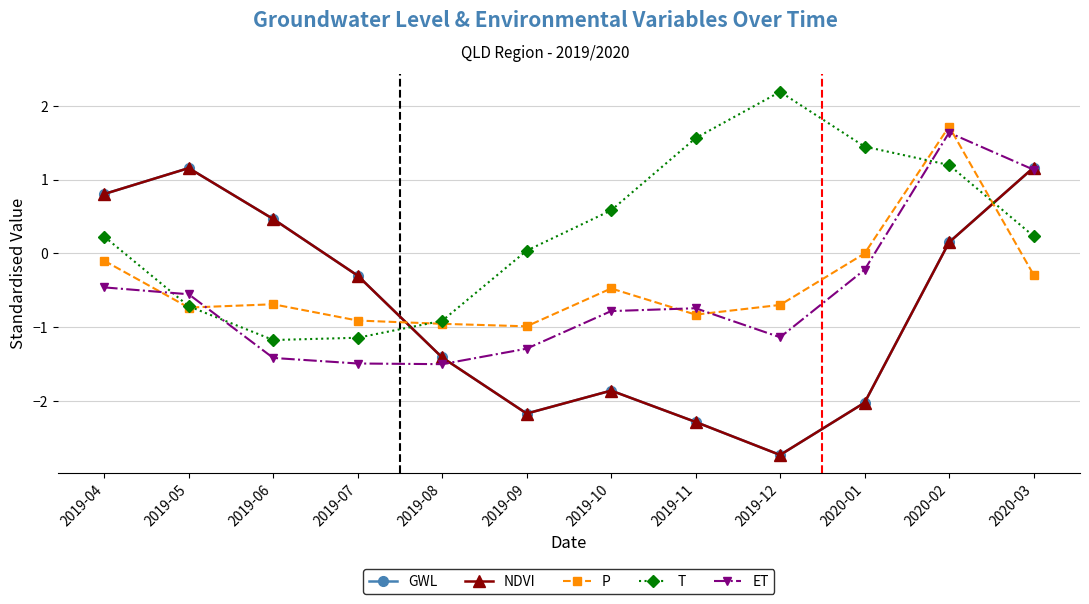

Does the chart have visible grid lines?

Yes